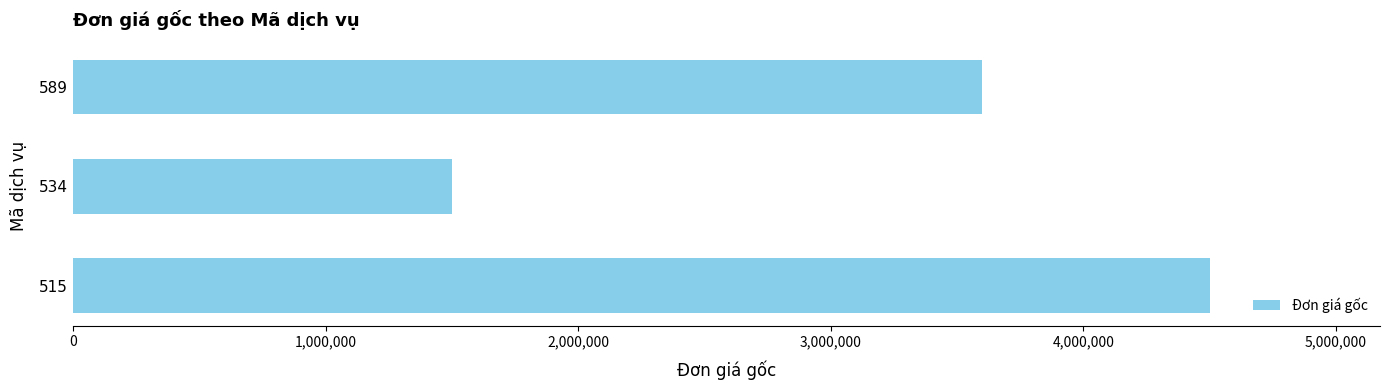

What is the approximate value at 534?

1500000